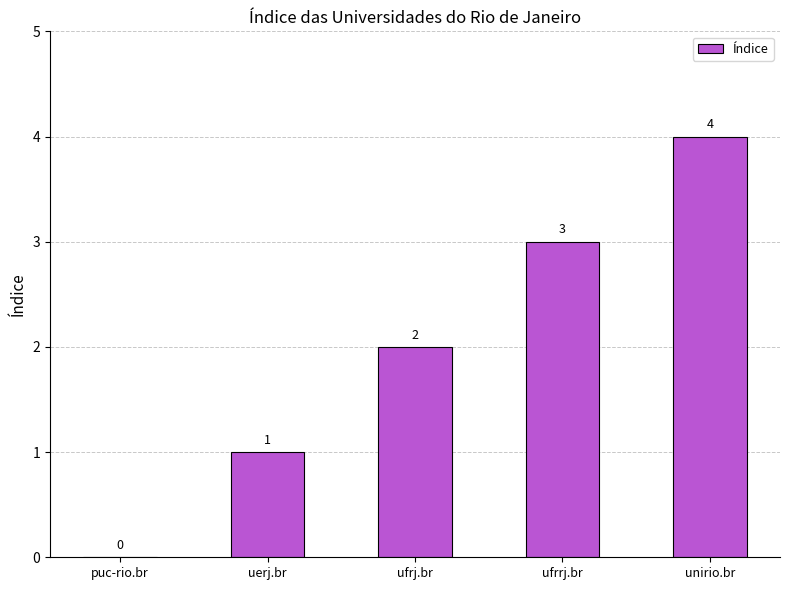

Reading right to left, extract all data points from this chart.

4	3	2	1	0